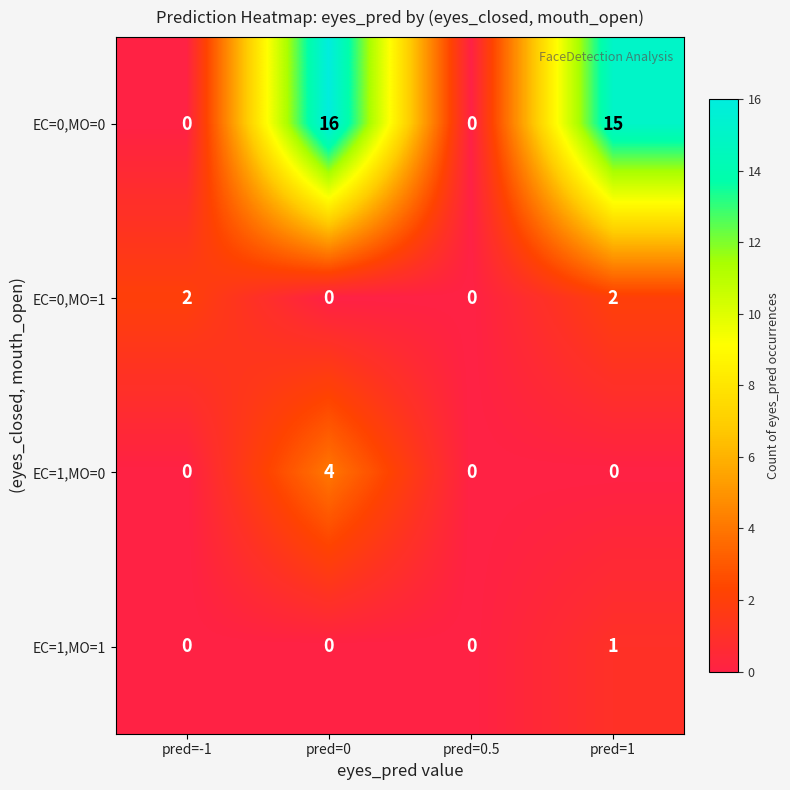

How many positive values does the EC=0,MO=0 series have?

2